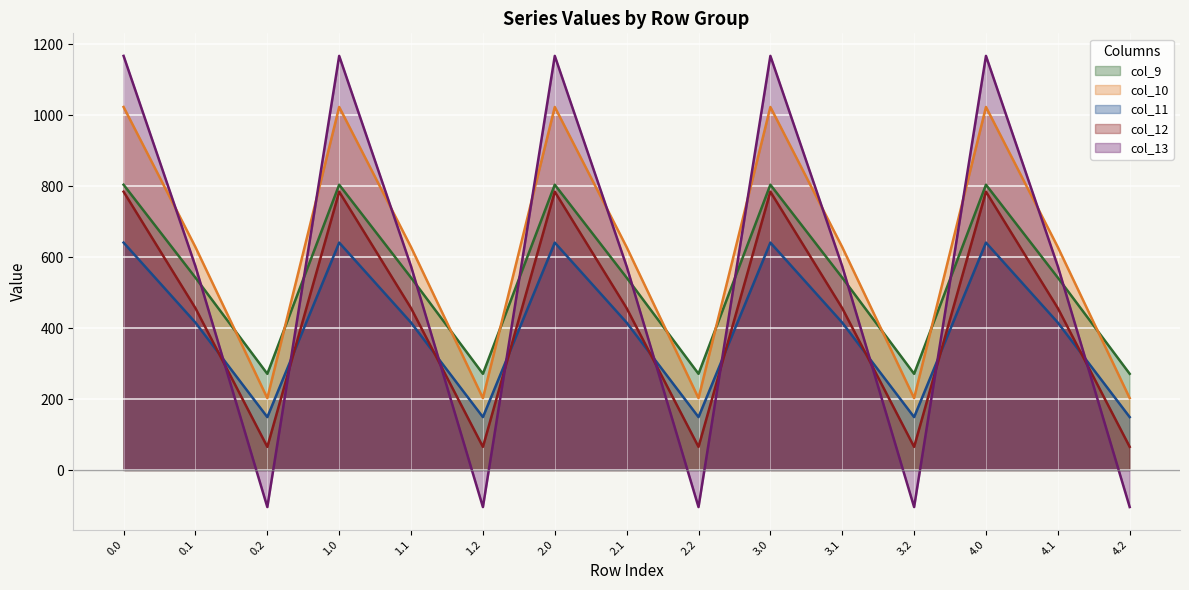

What position from the right is 1.1?

11